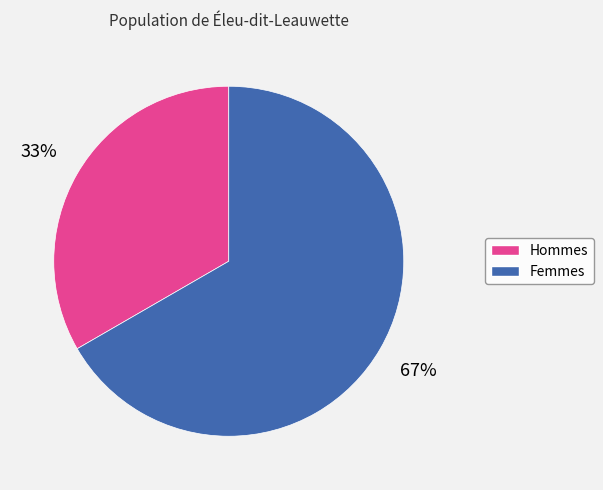

To the nearest percent, what is the average slice percentage?

50%